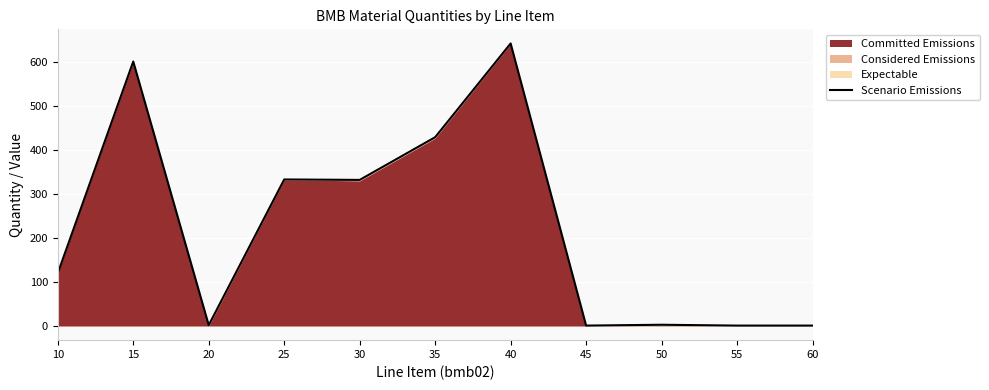

What is the change in value from 10 to 30?

+212.0